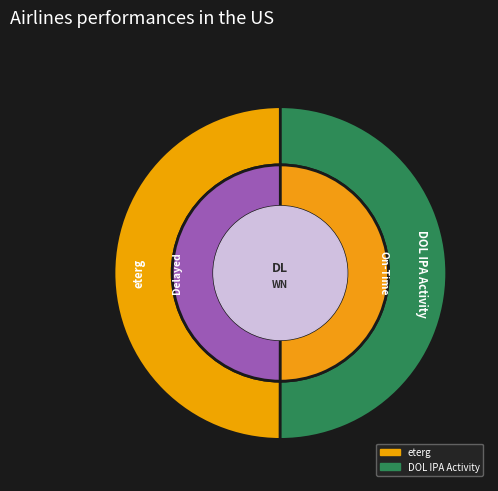

Count the number of slices in the pie.

2